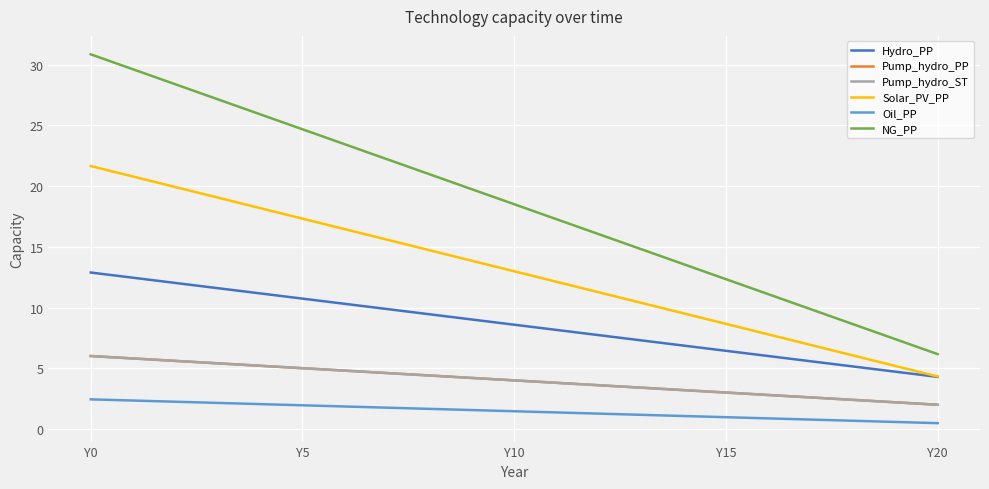

How many lines are shown in the chart?

6